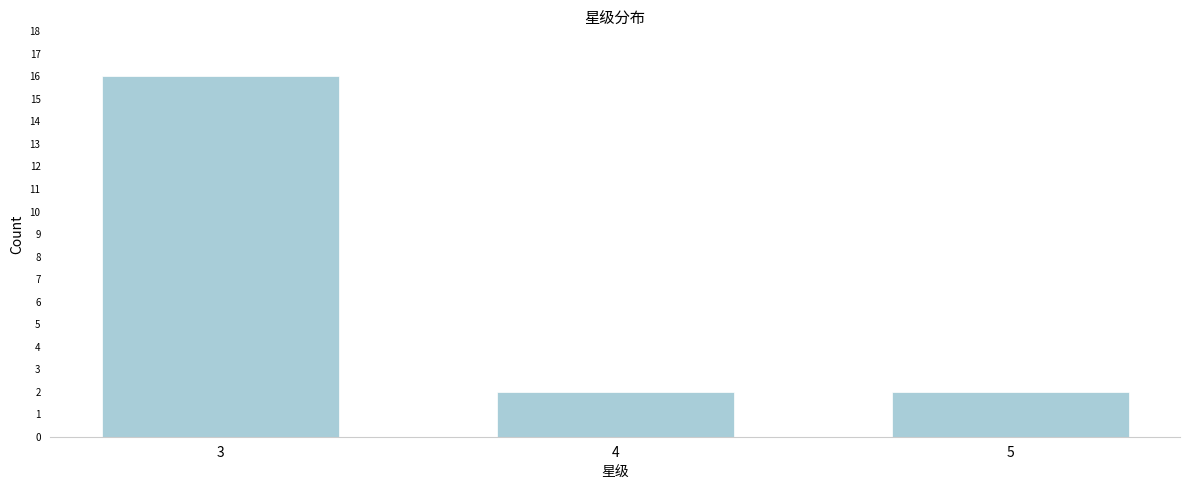

Reading left to right, transcribe all the data shown in this chart.

16	2	2